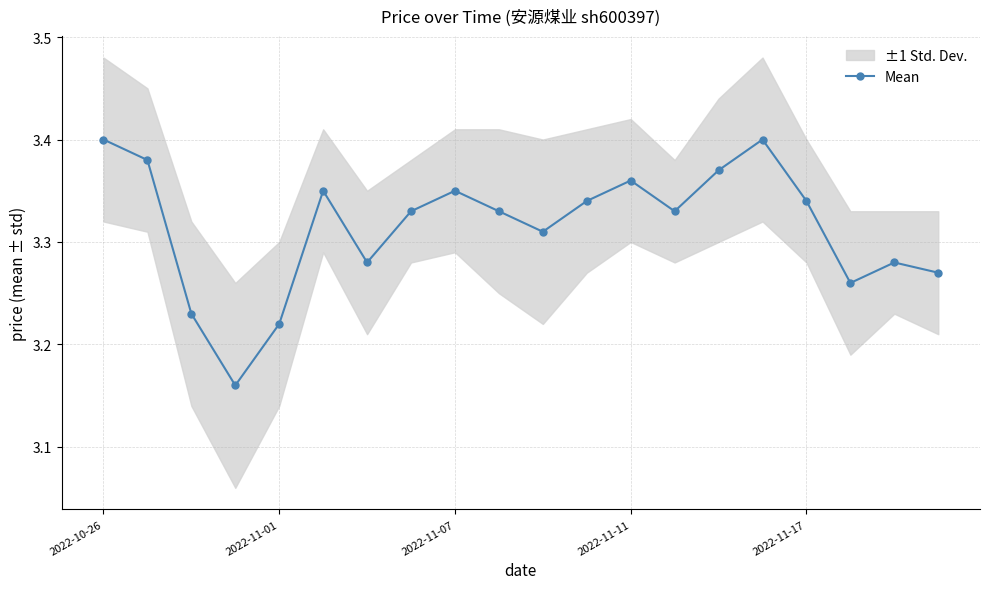

The value at 15 is 1.3. True or false?

False